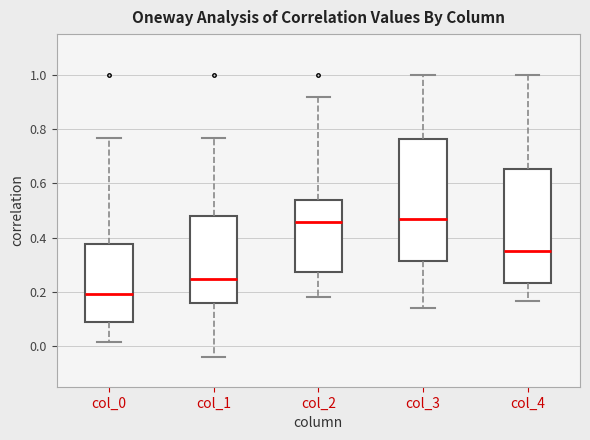

Reading left to right, transcribe this box plot: for each box, give where its median line is, the range the box spans, and where its two whiskers end, as read against the y-axis. The values are not printed on the chart, so give them approximately, as read against the axis.

col_0: median 0.20, box 0.10 to 0.38, whiskers 0.02 to 0.76
col_1: median 0.24, box 0.16 to 0.48, whiskers -0.04 to 0.76
col_2: median 0.46, box 0.28 to 0.54, whiskers 0.18 to 0.92
col_3: median 0.46, box 0.32 to 0.76, whiskers 0.14 to 1.00
col_4: median 0.34, box 0.24 to 0.66, whiskers 0.16 to 1.00